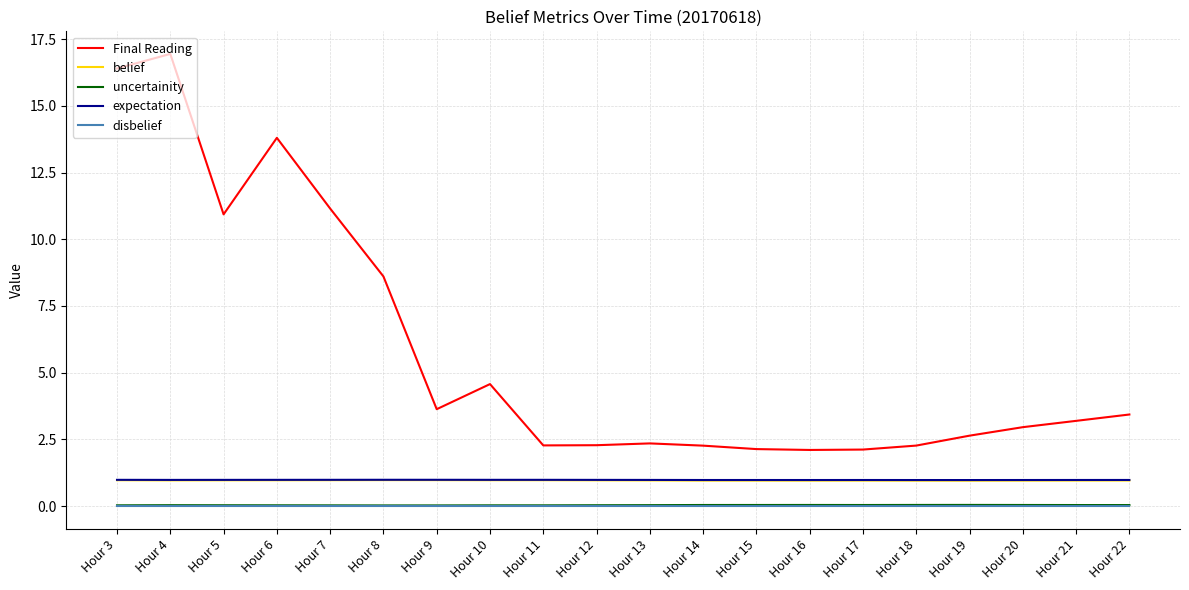

True or false: uncertainity has a value of 0.0 at Hour 6.

True